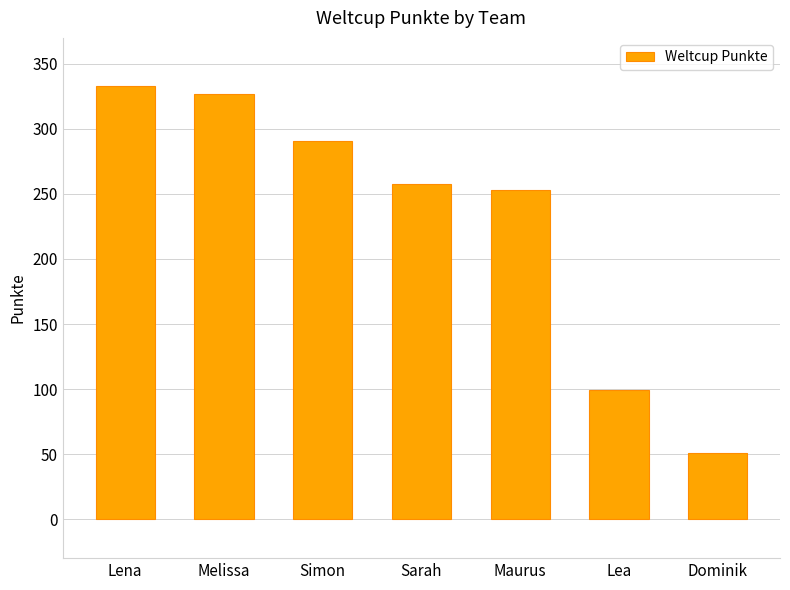

List the labels in order of value, smallest first.

Dominik, Lea, Maurus, Sarah, Simon, Melissa, Lena